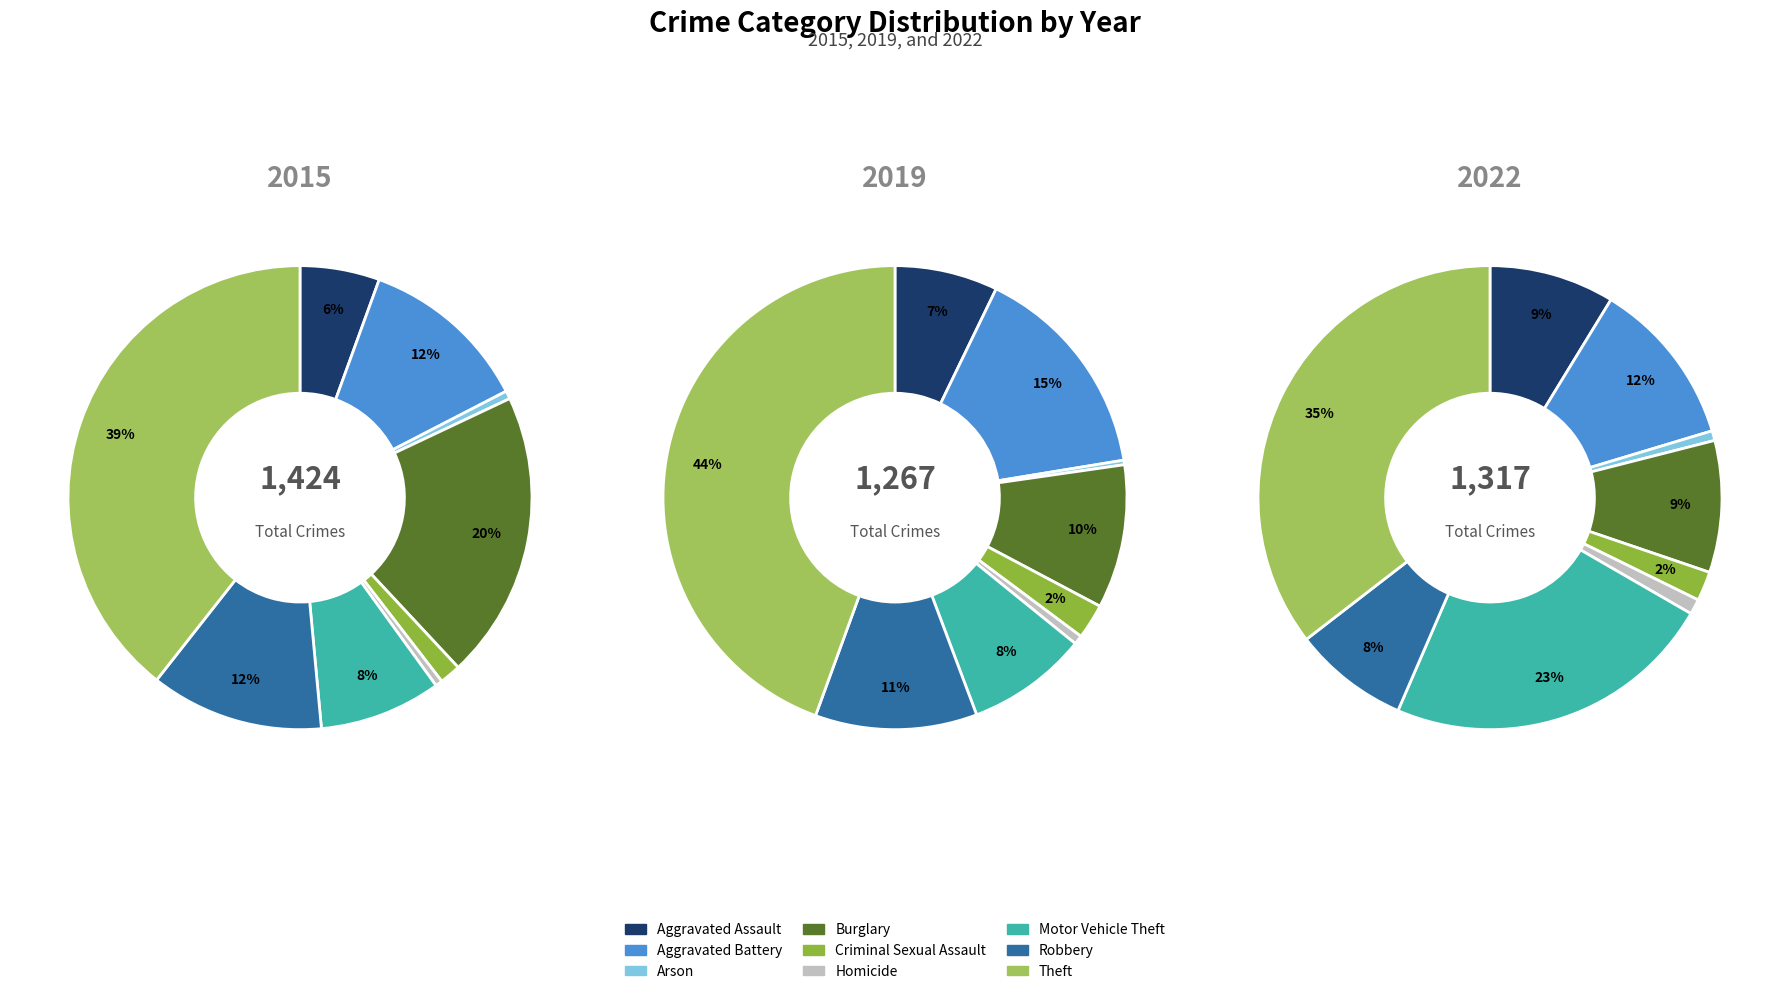

The Homicide slice represents 7% of the pie. True or false?

False